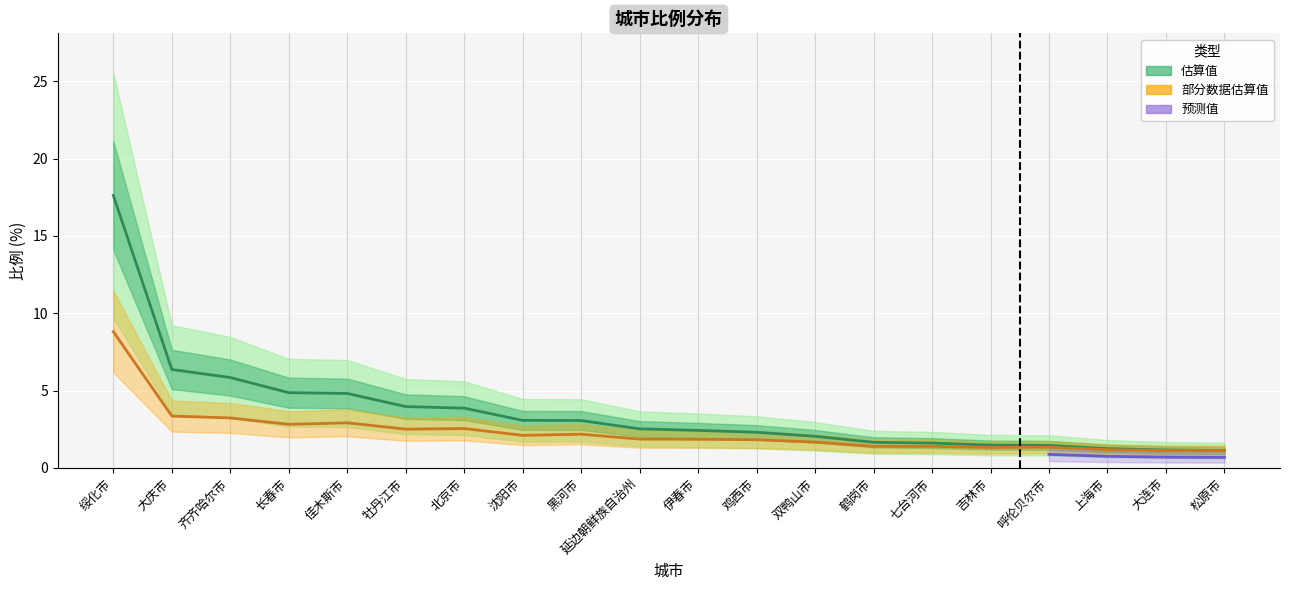

True or false: there are more than 0 points higher than both neighbors.

False